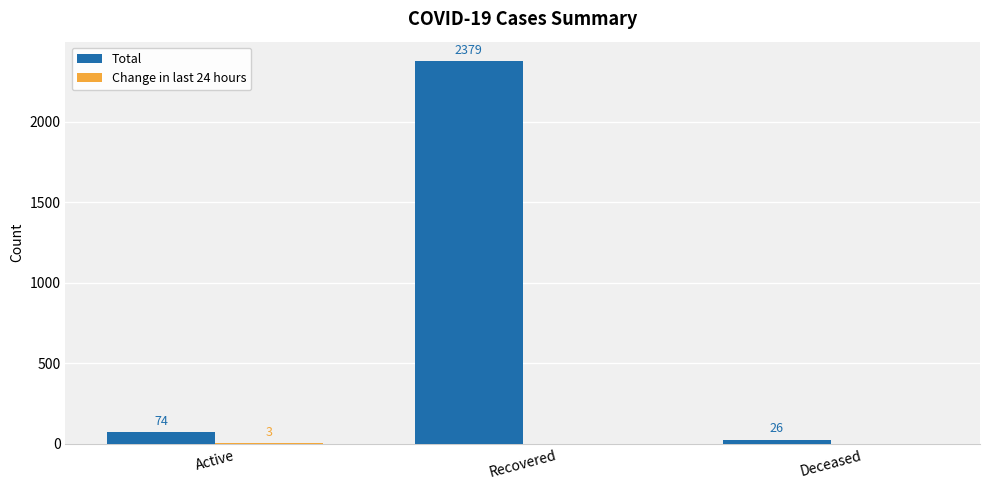

What is the approximate value of Total at Active, to the nearest 100?

100